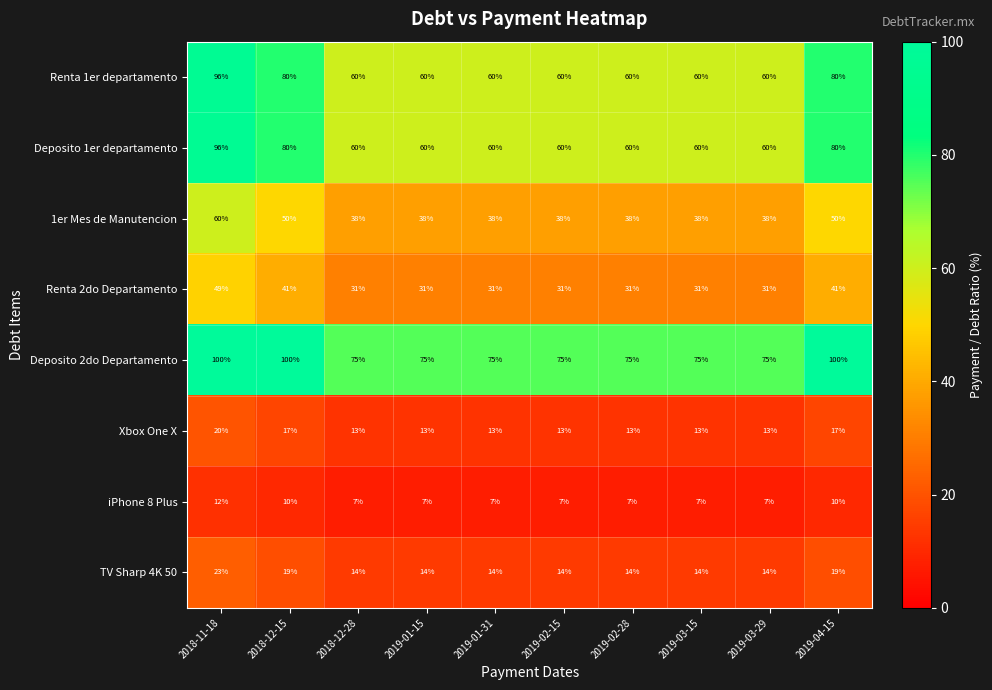

How many series are shown in this chart?

8